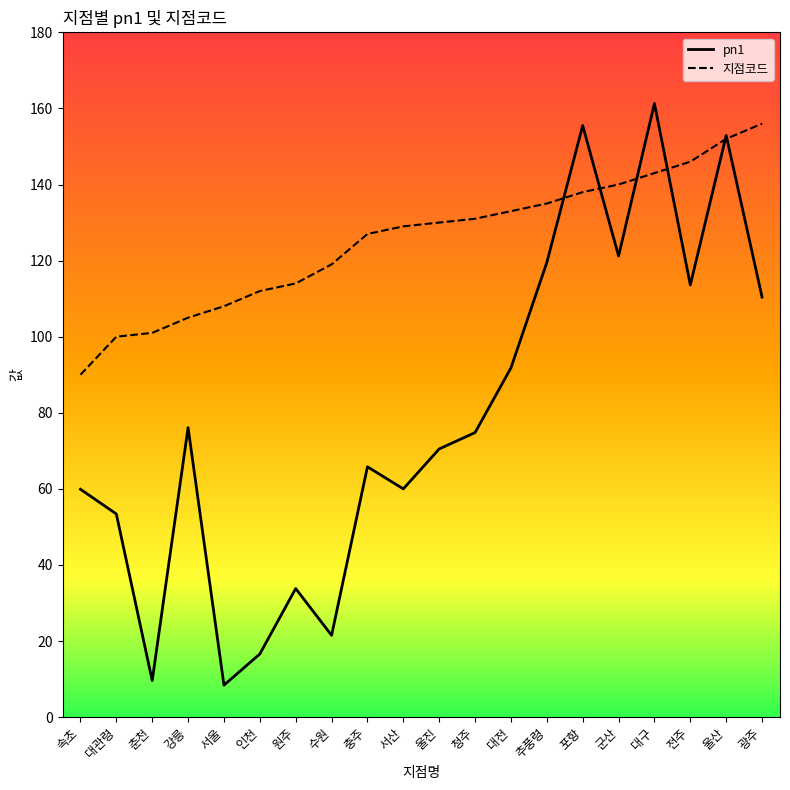

Rank the series by their maximum value, from lowest to highest.

지점코드, pn1